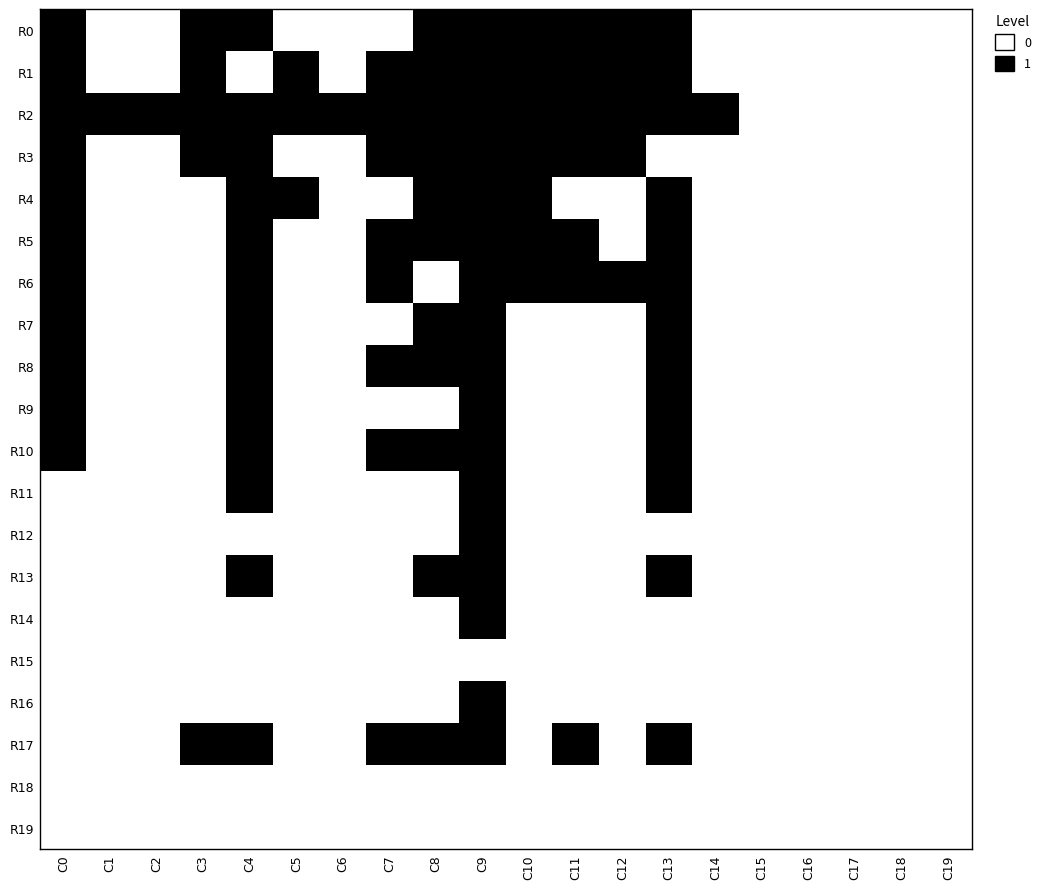

At how many categories does at least one series exceed 0?

15